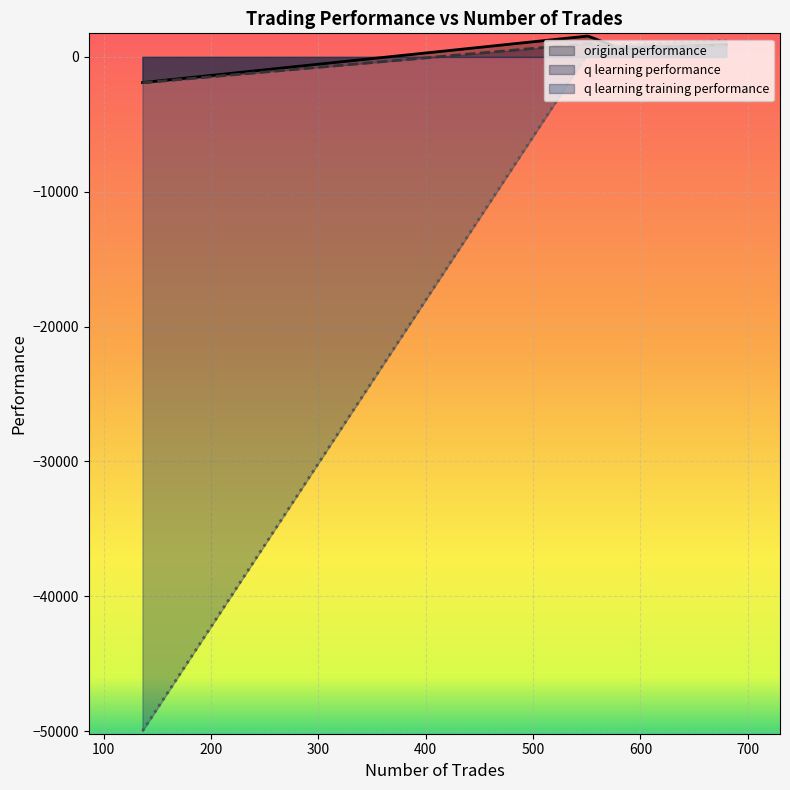

True or false: q learning performance has more than 1 interior local peaks.

False